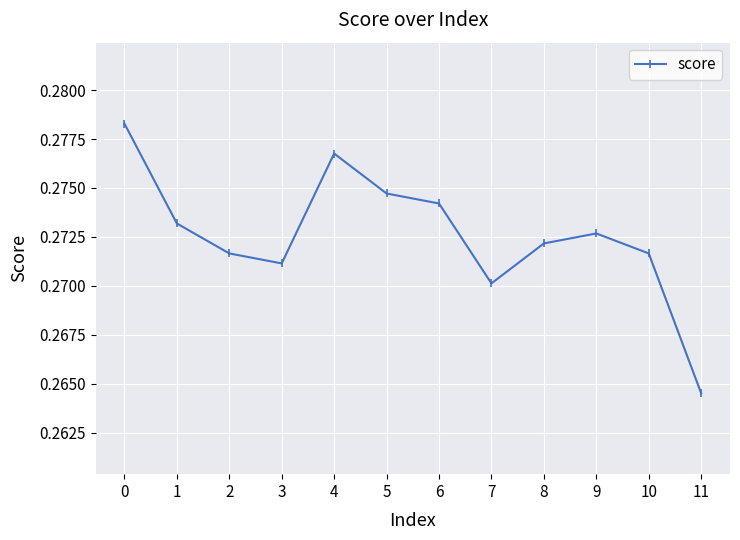

Which has a higher value, 8 or 5?

5